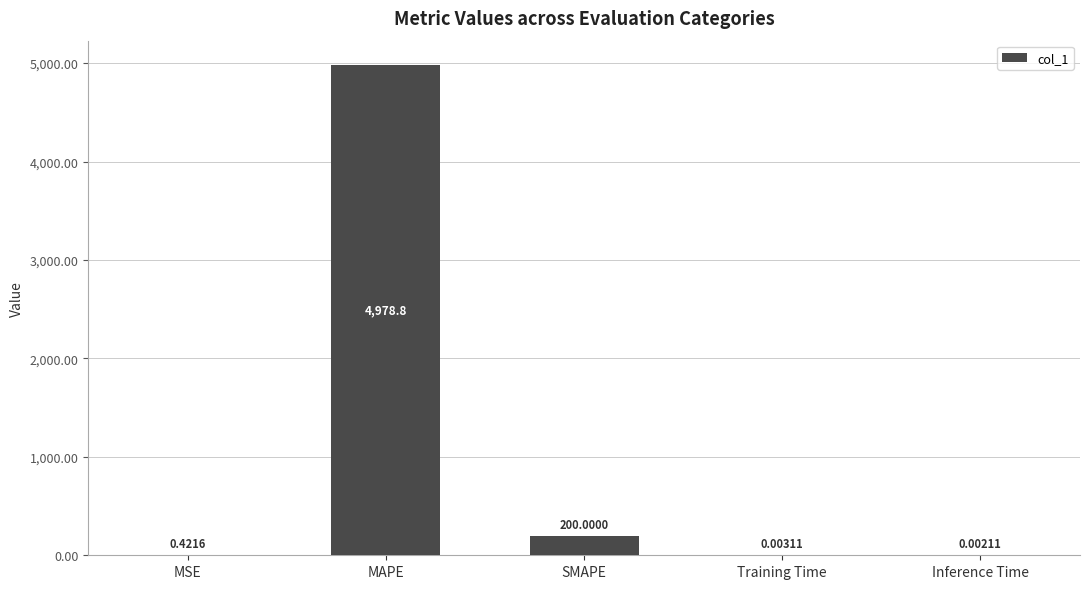

What is the sum of the values at MSE and MAPE?

4979.2